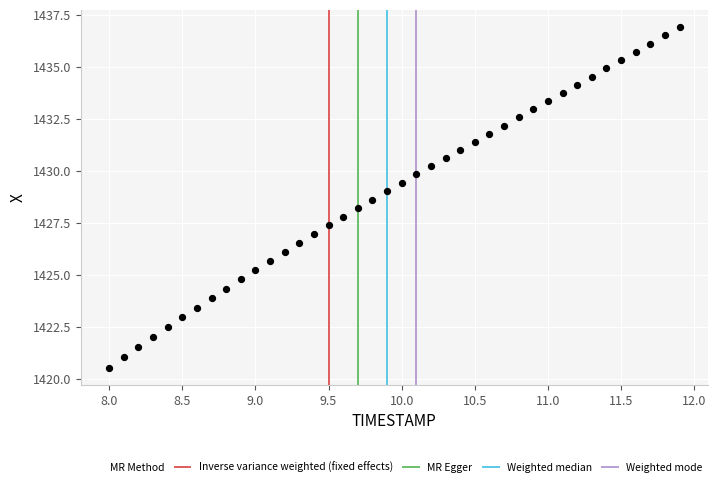

What is the range of Y values (max minus min)?

16.4